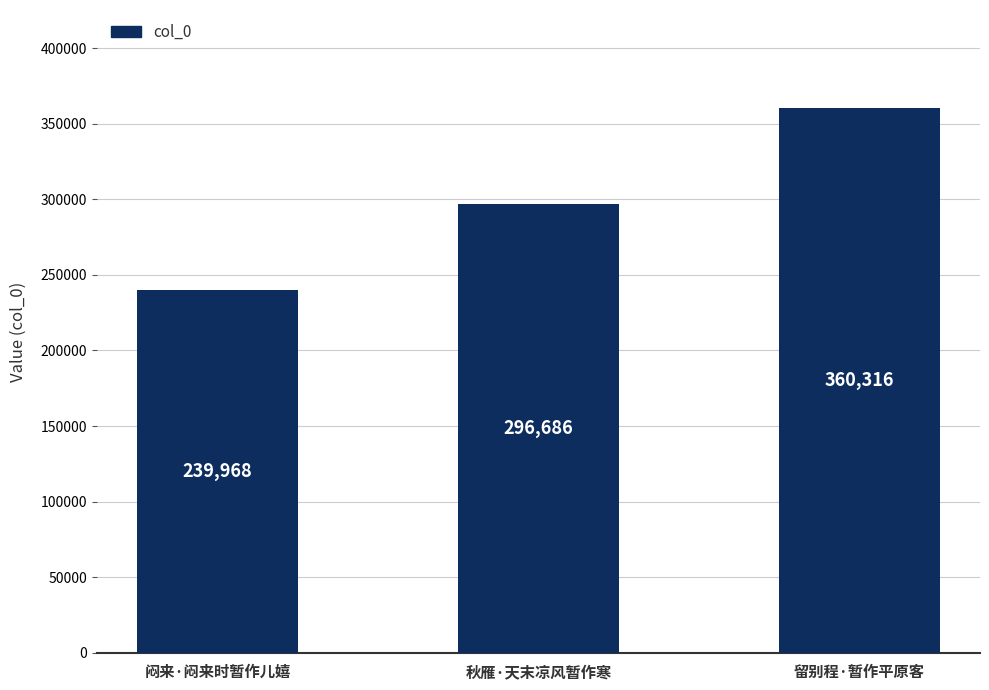

What is the label of the 3rd bar from the right?

闷来·闷来时暂作儿嬉